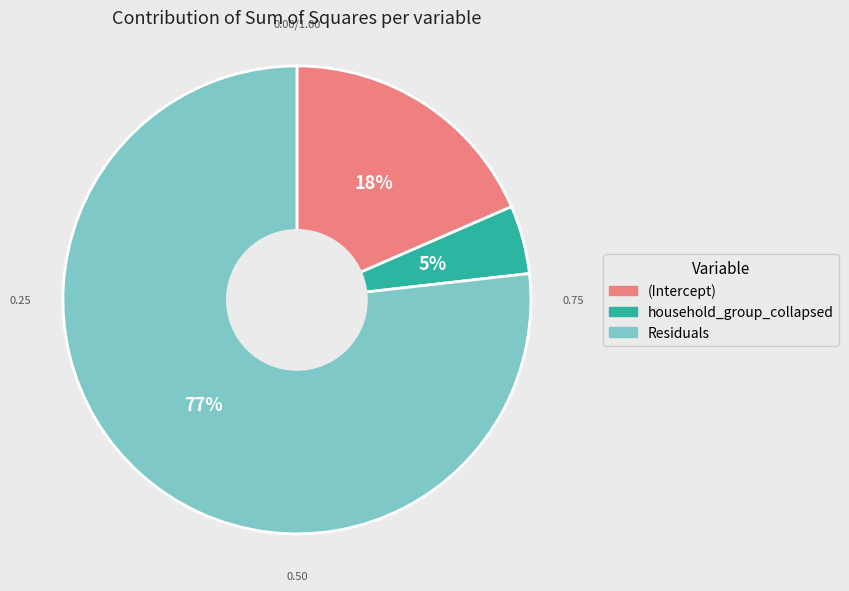

Is there any slice that represents more than half of the pie?

Yes